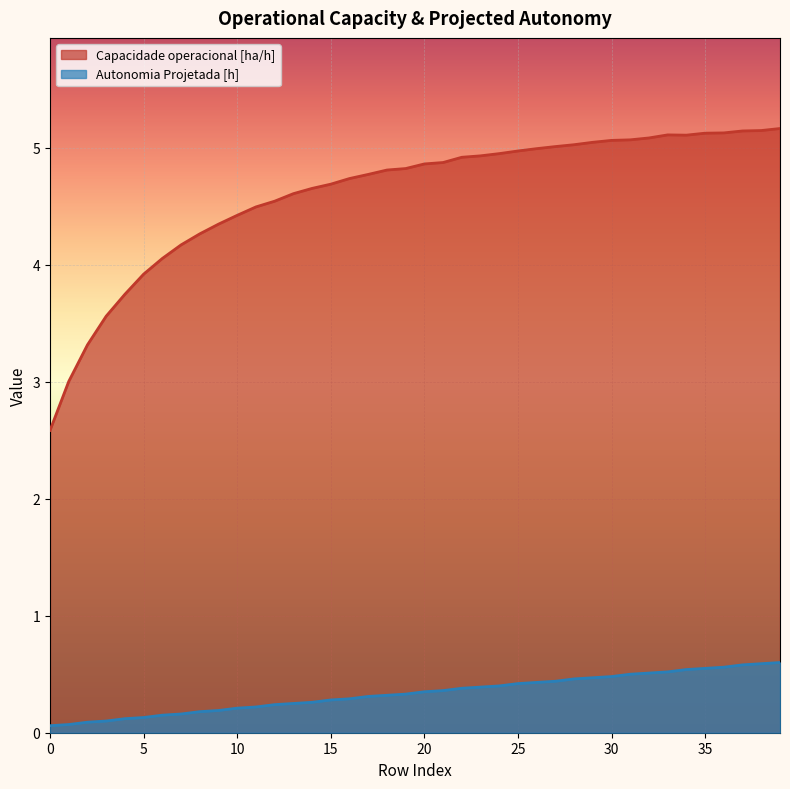

What is the greatest value displayed?

5.2